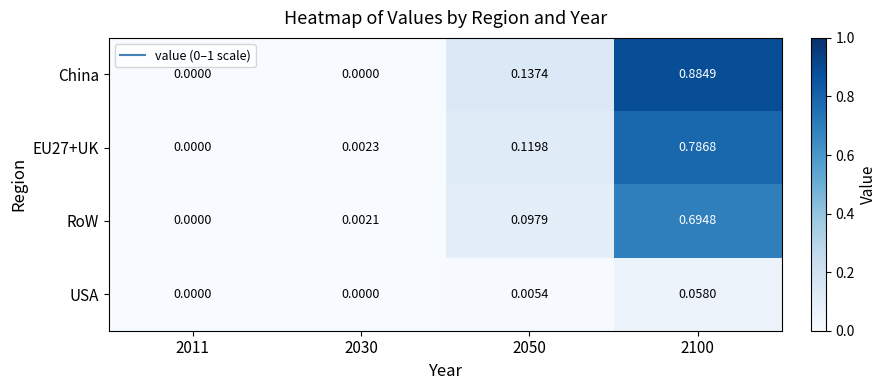

Between 2050 and 2100, which series saw the biggest shift?

China